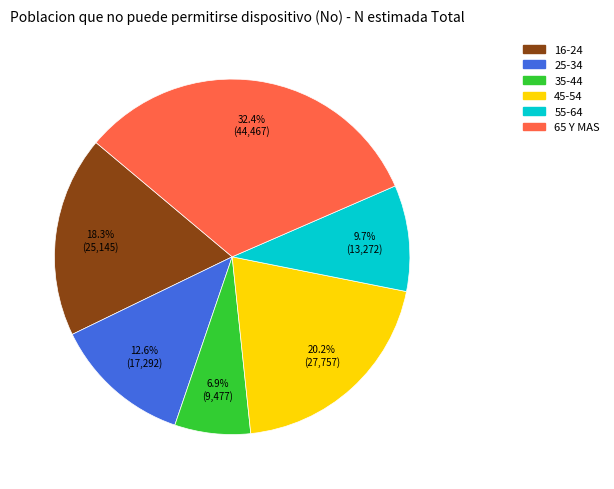

How many segments does this pie chart have?

6